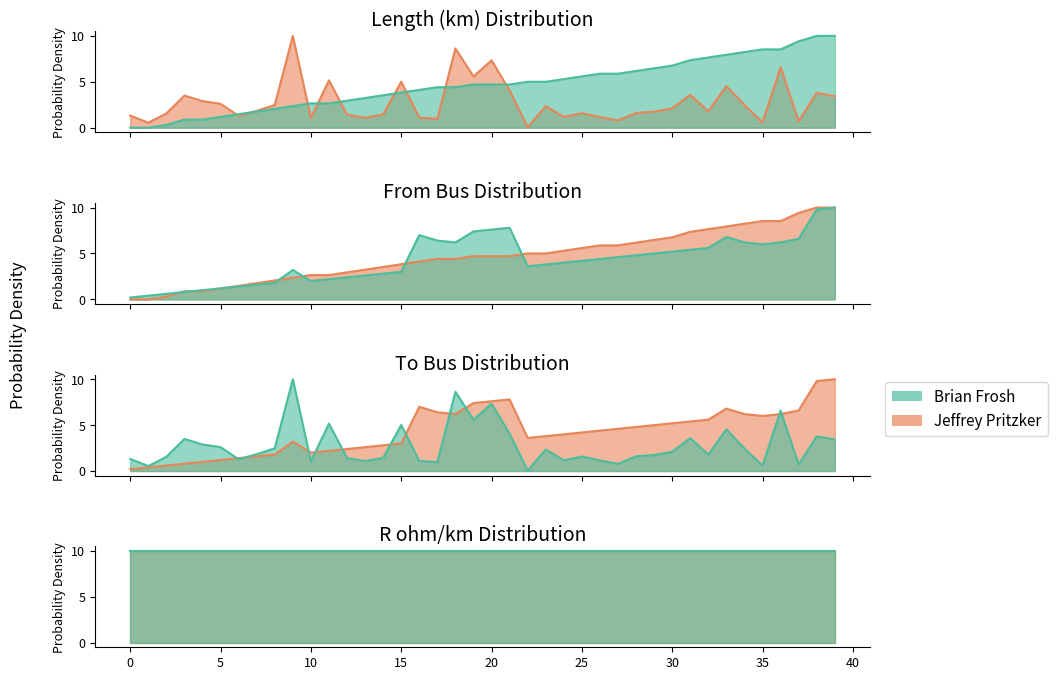

What is the label of the 11th point from the right?

29